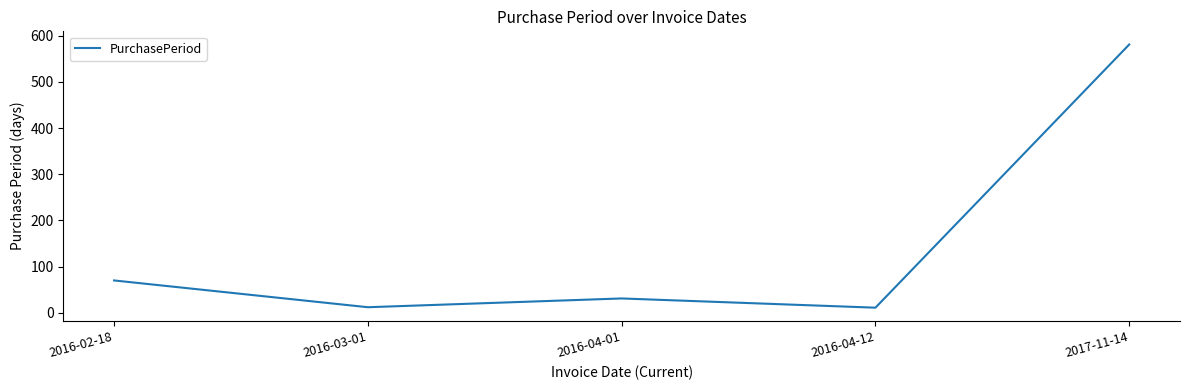

How many interior local peaks (higher than both neighbors) does the data have?

1